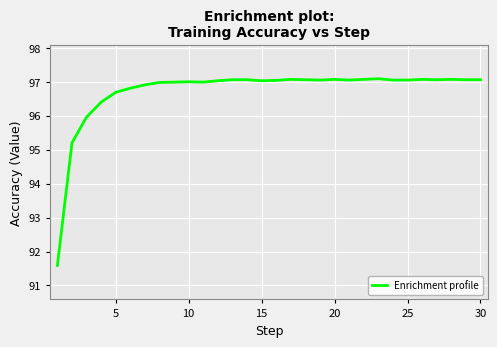

What is the difference between the maximum and minimum values?

5.5